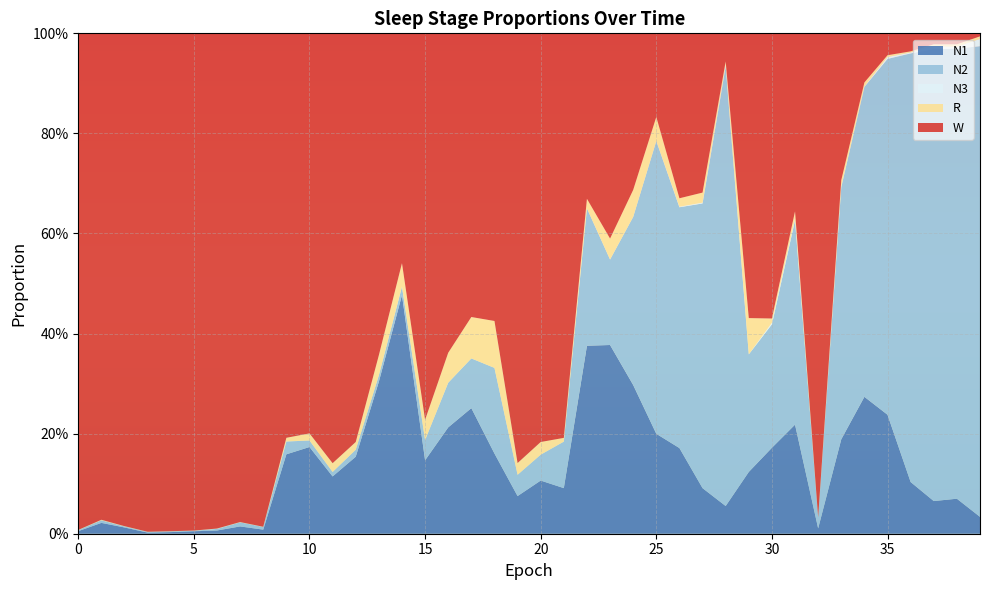

Reading left to right, transcribe all the data shown in this chart.

N1: 0.0	0.0	0.0	0.0	0.0	0.0	0.0	0.0	0.0	0.2	0.2	0.1	0.2	0.3	0.5	0.1	0.2	0.3	0.2	0.1	0.1	0.1	0.4	0.4	0.3	0.2	0.2	0.1	0.1	0.1	0.2	0.2	0.0	0.2	0.3	0.2	0.1	0.1	0.1	0.0
N2: 0.0	0.0	0.0	0.0	0.0	0.0	0.0	0.0	0.0	0.0	0.0	0.0	0.0	0.0	0.0	0.0	0.1	0.1	0.2	0.0	0.1	0.1	0.3	0.2	0.3	0.6	0.5	0.6	0.9	0.2	0.2	0.4	0.0	0.5	0.6	0.7	0.9	0.9	0.9	0.9
N3: 0.0	0.0	0.0	0.0	0.0	0.0	0.0	0.0	0.0	0.0	0.0	0.0	0.0	0.0	0.0	0.0	0.0	0.0	0.0	0.0	0.0	0.0	0.0	0.0	0.0	0.0	0.0	0.0	0.0	0.0	0.0	0.0	0.0	0.0	0.0	0.0	0.0	0.0	0.0	0.0
R: 0.0	0.0	0.0	0.0	0.0	0.0	0.0	0.0	0.0	0.0	0.0	0.0	0.0	0.0	0.0	0.0	0.1	0.1	0.1	0.0	0.0	0.0	0.0	0.0	0.1	0.0	0.0	0.0	0.0	0.1	0.0	0.0	0.0	0.0	0.0	0.0	0.0	0.0	0.0	0.0
W: 1.0	1.0	1.0	1.0	1.0	1.0	1.0	1.0	1.0	0.8	0.8	0.9	0.8	0.6	0.5	0.8	0.6	0.6	0.6	0.9	0.8	0.8	0.3	0.4	0.3	0.2	0.3	0.3	0.1	0.6	0.6	0.4	1.0	0.3	0.1	0.0	0.0	0.0	0.0	0.0